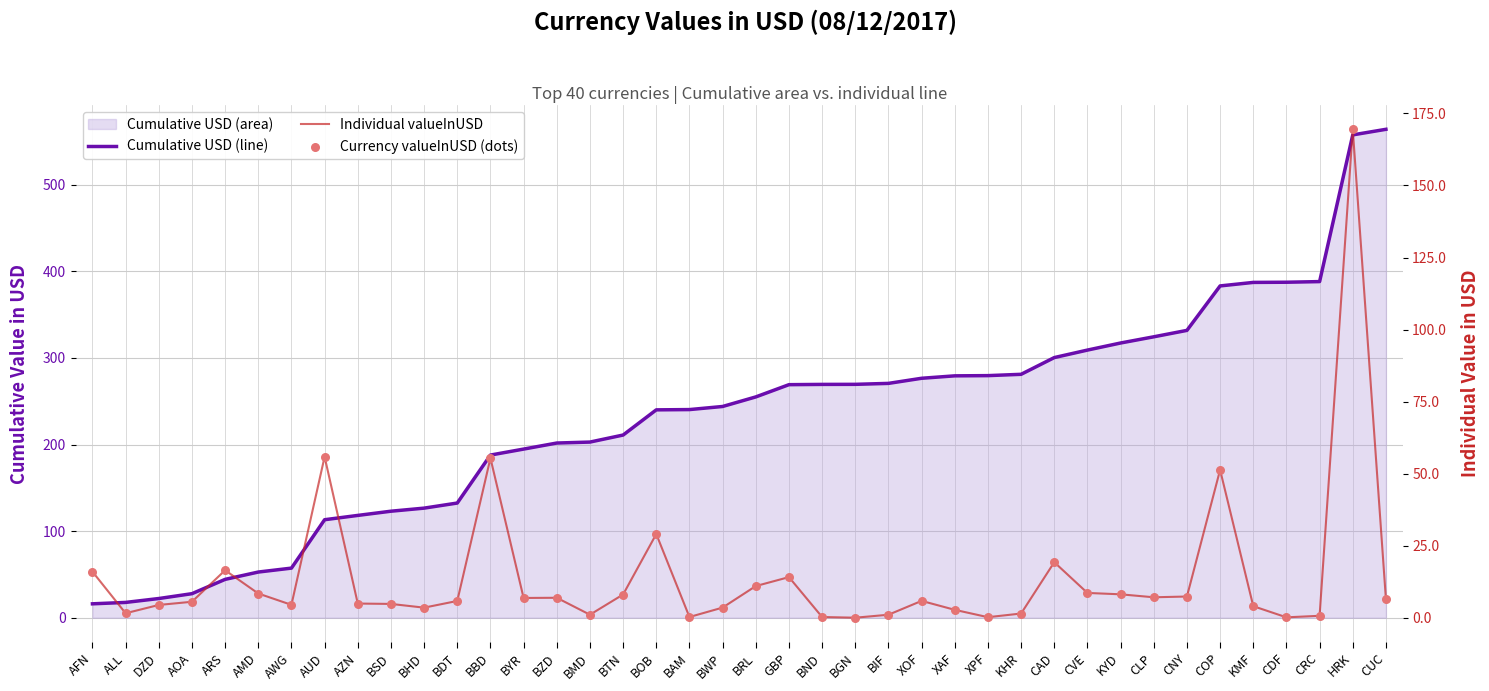

Which series has the widest spread of Y values?

Cumulative USD (line)